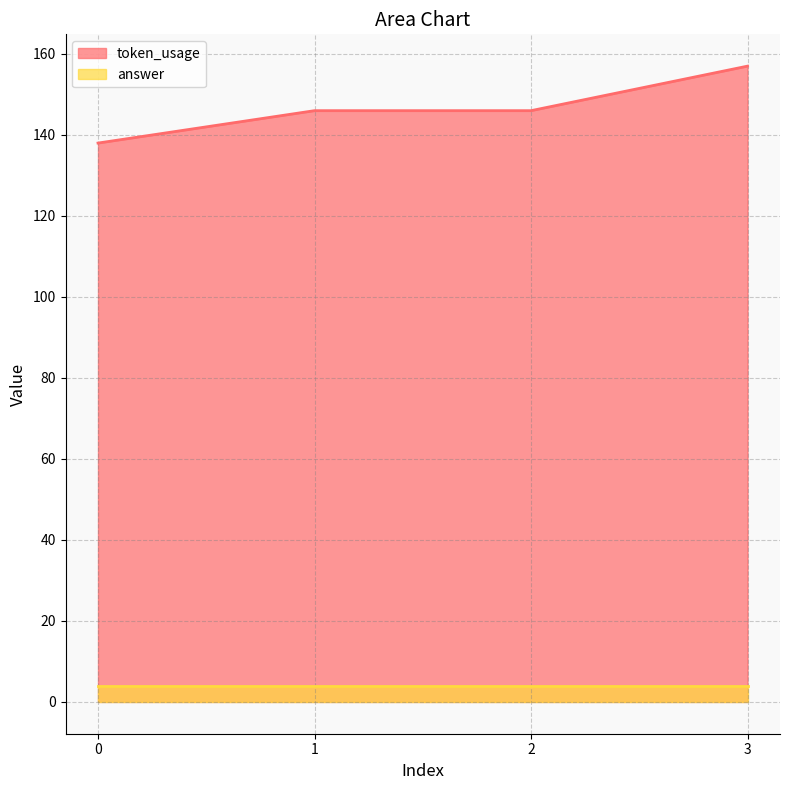

Count the values in the range 146 to 157.

3